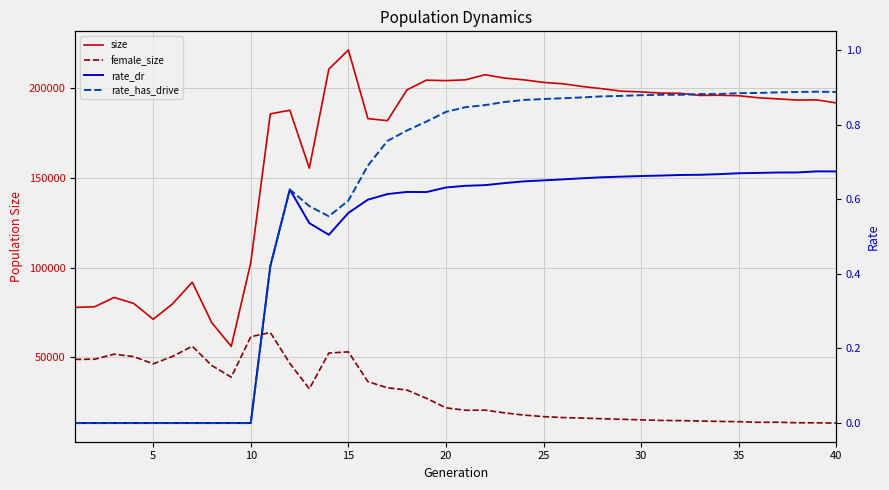

Rank the series by their maximum value, from lowest to highest.

rate_dr, rate_has_drive, female_size, size